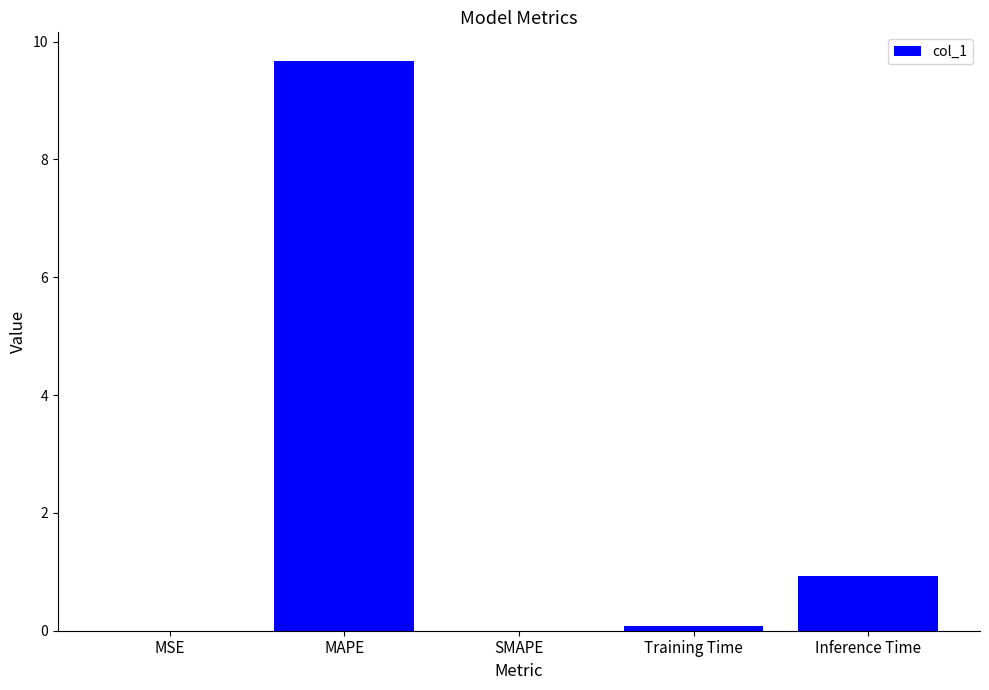

Count the number of data series in this chart.

1